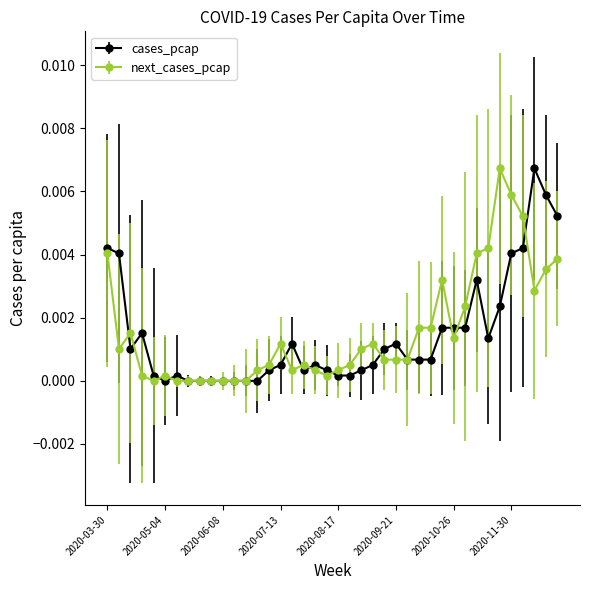

Is this an area chart (filled region under the line)?

No